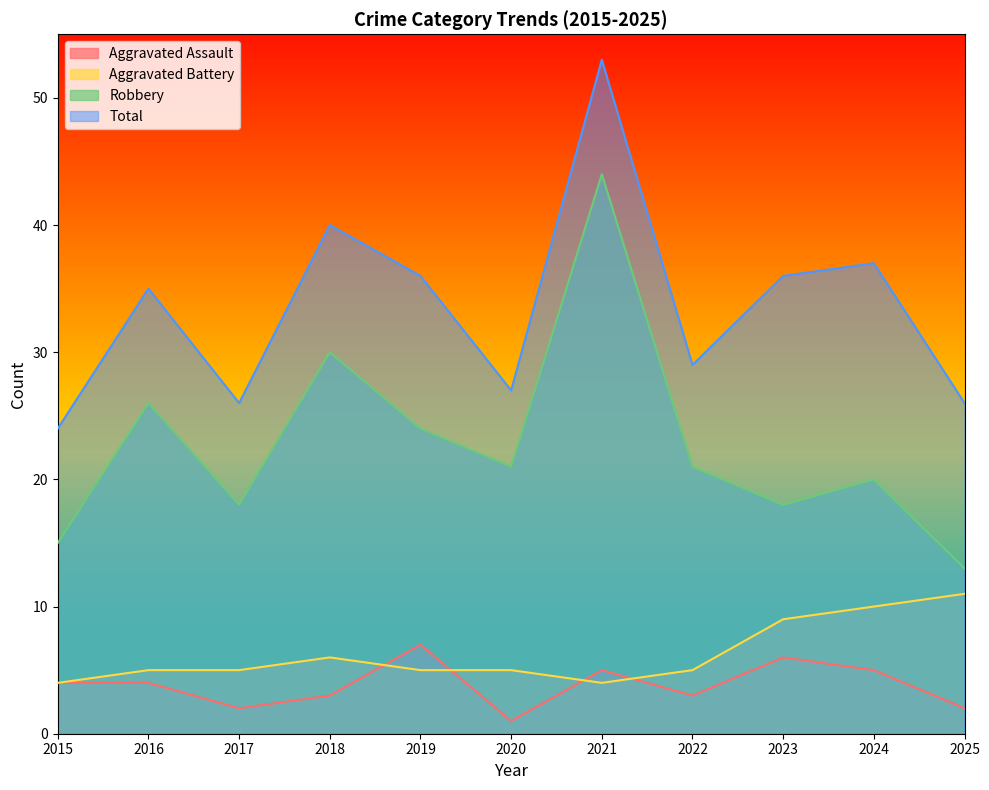

How many lines are shown in the chart?

4